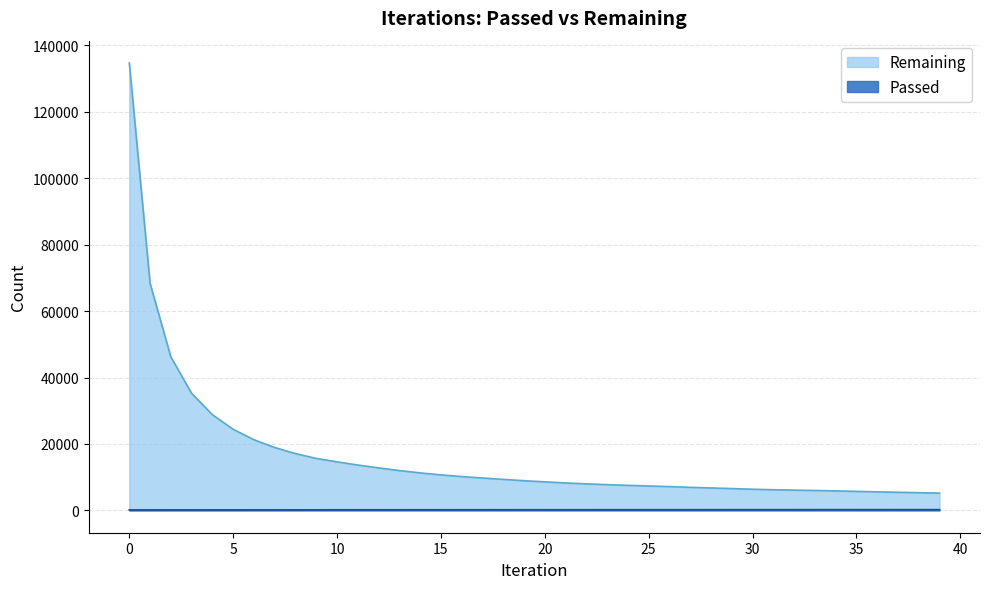

The value of Passed at 29 is 202. True or false?

True